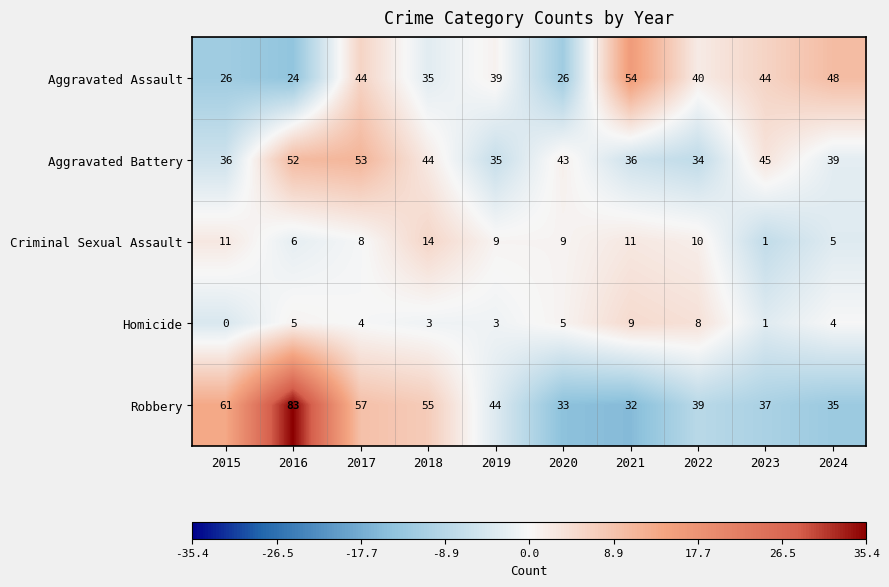

At how many categories does at least one series exceed 32?

10